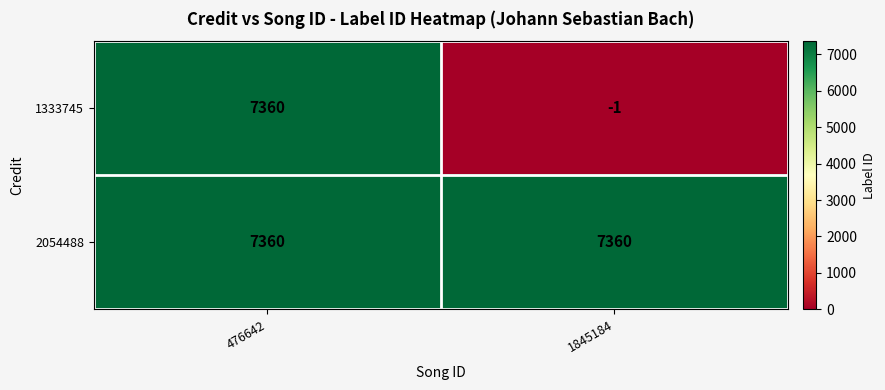

Read the 1333745 value at 476642, to the nearest 50.

7350